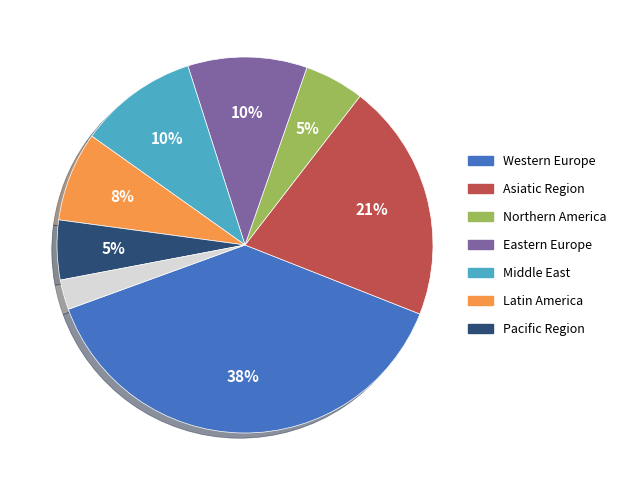

To the nearest percent, what is the average slice percentage?

12%